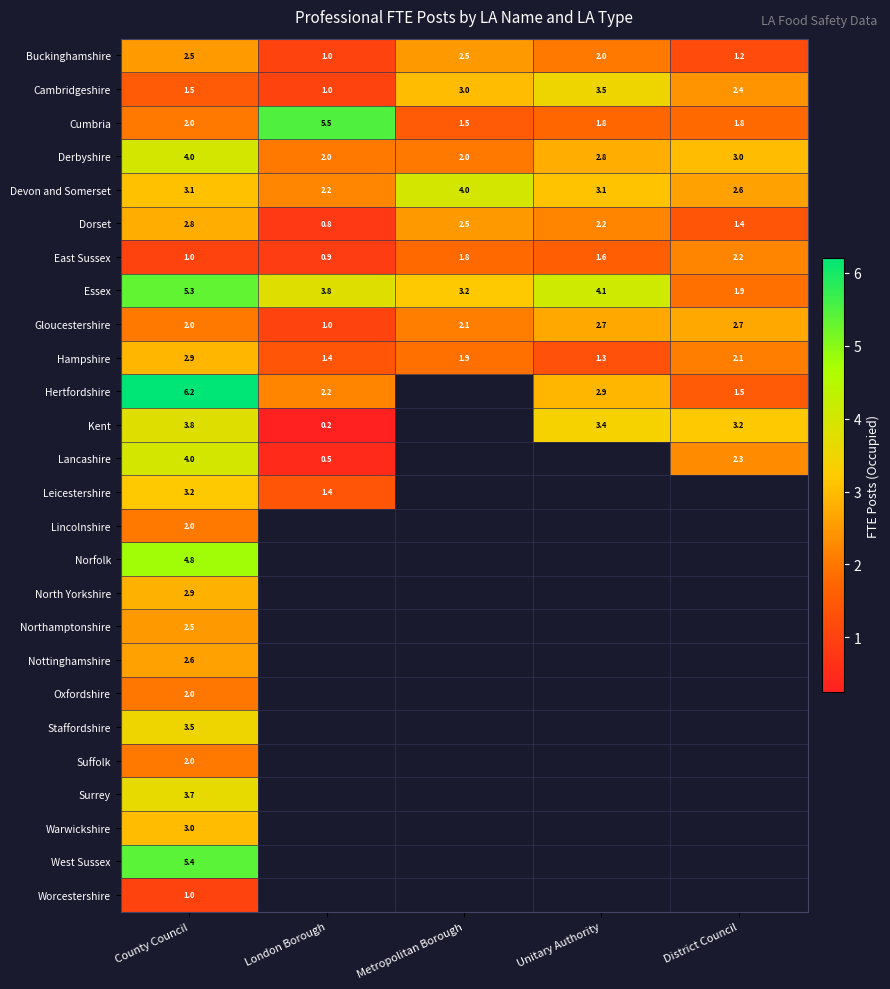

At which category does the chart reach its peak across all series?

County Council